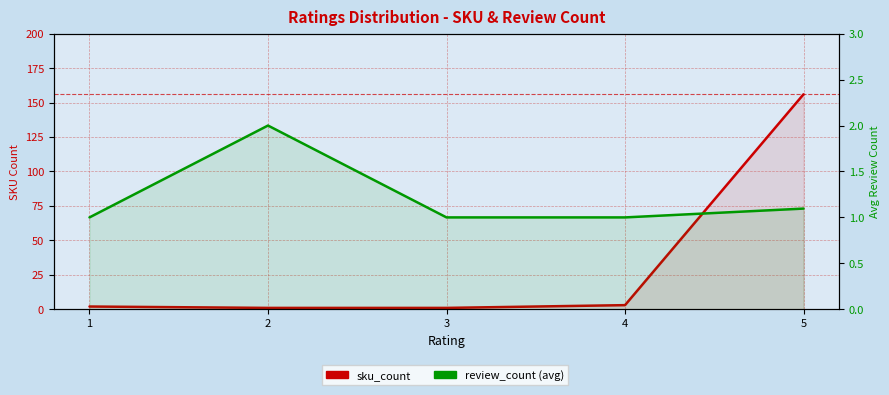

How many categories are shown in the chart?

5